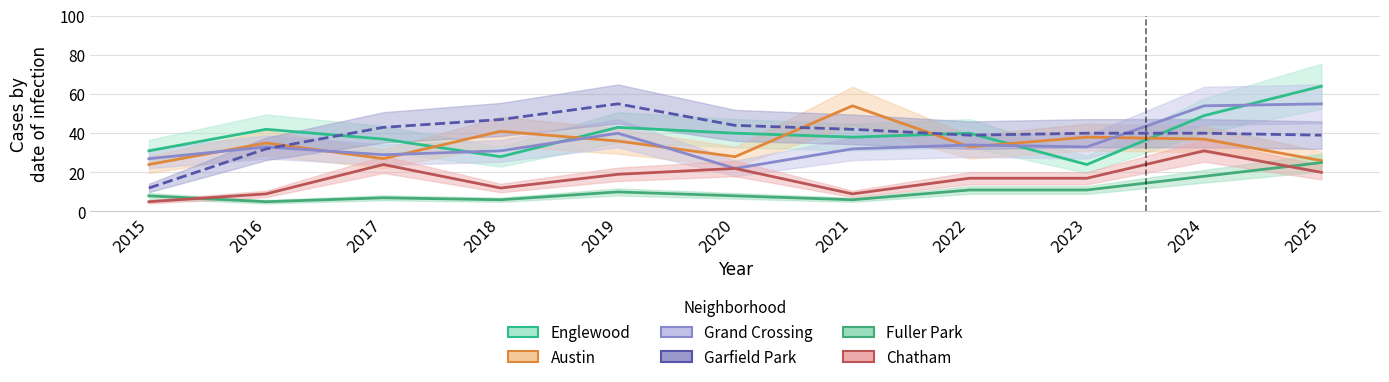

Reading left to right, transcribe all the data shown in this chart.

Englewood: 2015=31	2016=42	2017=37	2018=28	2019=43	2020=40	2021=38	2022=40	2023=24	2024=49	2025=64
Austin: 2015=24	2016=35	2017=27	2018=41	2019=36	2020=28	2021=54	2022=33	2023=38	2024=37	2025=26
Grand Crossing: 2015=27	2016=33	2017=29	2018=31	2019=40	2020=22	2021=32	2022=34	2023=33	2024=54	2025=55
Garfield Park: 2015=12	2016=32	2017=43	2018=47	2019=55	2020=44	2021=42	2022=39	2023=40	2024=40	2025=39
Fuller Park: 2015=8	2016=5	2017=7	2018=6	2019=10	2020=8	2021=6	2022=11	2023=11	2024=18	2025=25
Chatham: 2015=5	2016=9	2017=24	2018=12	2019=19	2020=22	2021=9	2022=17	2023=17	2024=31	2025=20